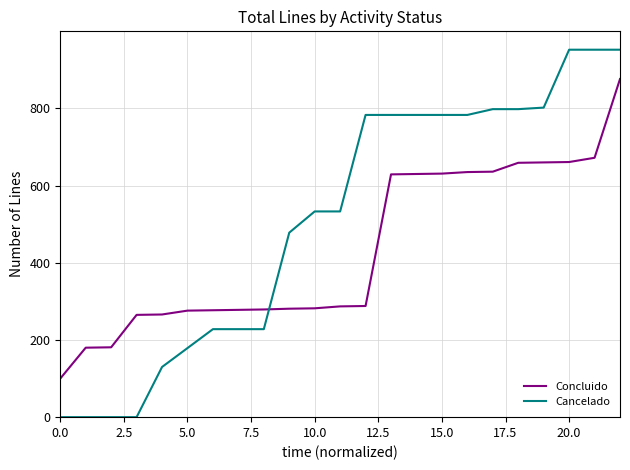

How many intersections are there between Cancelado and Concluido?

1